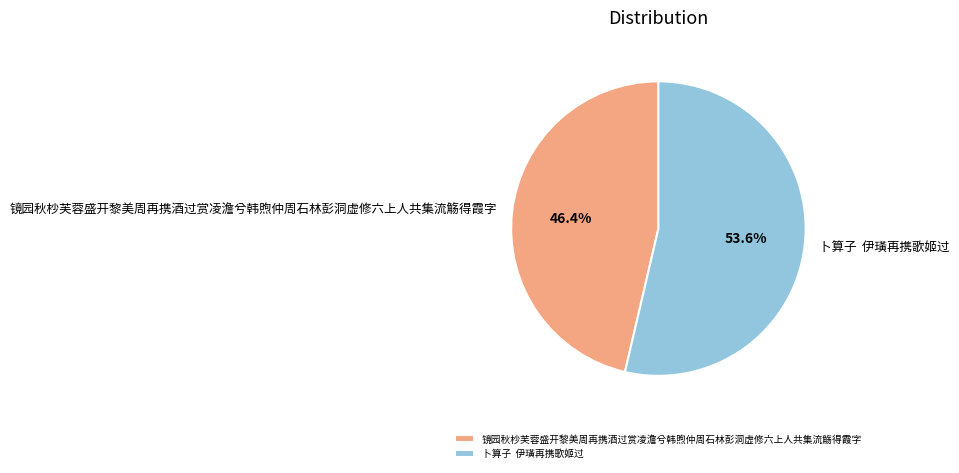

Approximately how many times larger is the value at 镜园秋杪芙蓉盛开黎美周再携酒过赏凌澹兮韩煦仲周石林彭洞虚修六上人共集流觞得霞字 compared to 卜算子 伊璜再携歌姬过?

0.9